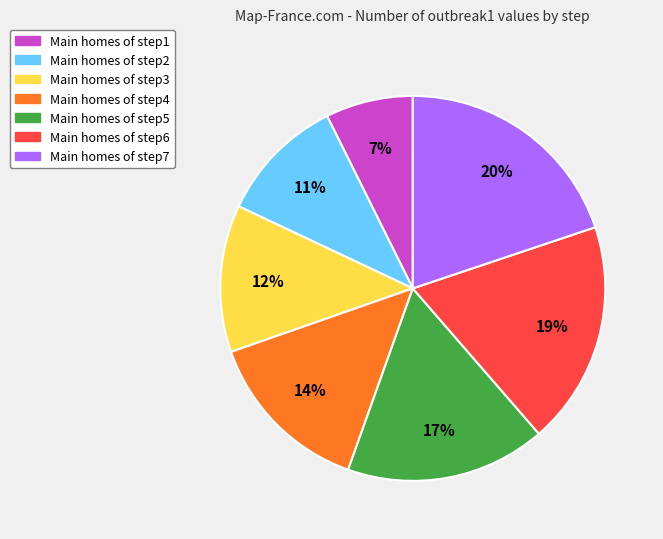

To the nearest percent, what is the difference between the largest and smallest slice percentages?

13%